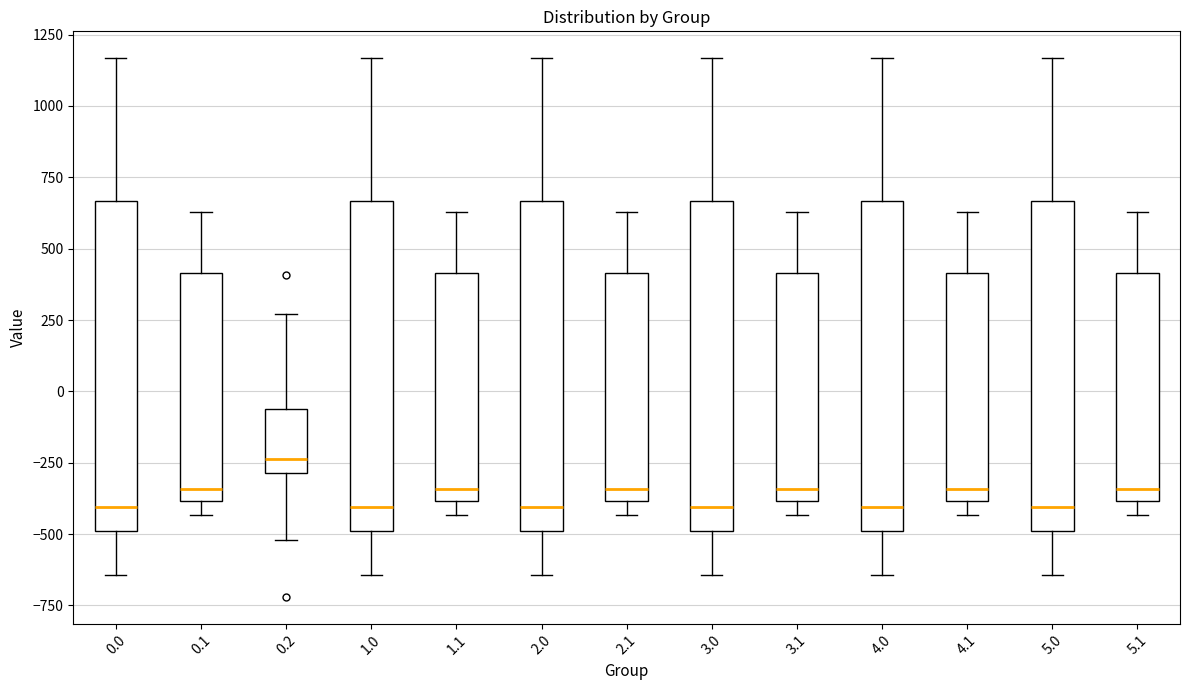

Where is the upper edge of the box at x = 3.0 on the y-axis? The values are not printed on the chart, so give them approximately, as read against the axis.

650